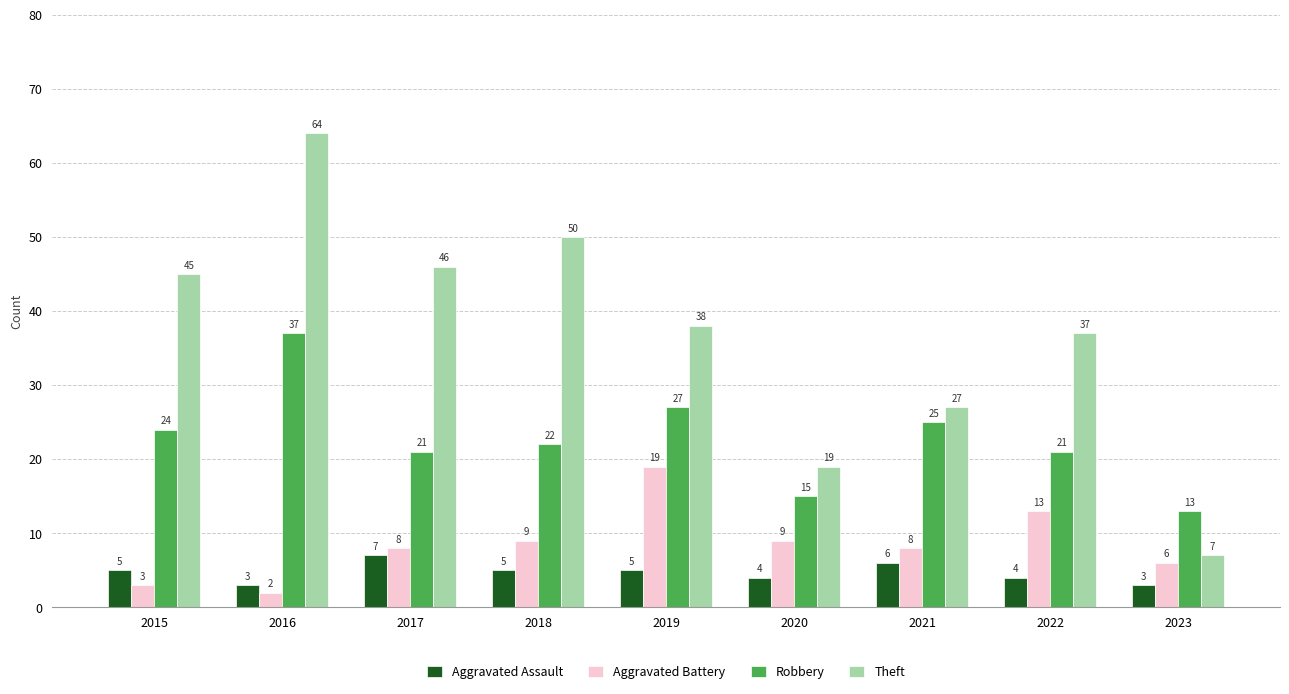

Reading right to left, list all the values displayed in this chart.

Aggravated Assault: 2023=3	2022=4	2021=6	2020=4	2019=5	2018=5	2017=7	2016=3	2015=5
Aggravated Battery: 2023=6	2022=13	2021=8	2020=9	2019=19	2018=9	2017=8	2016=2	2015=3
Robbery: 2023=13	2022=21	2021=25	2020=15	2019=27	2018=22	2017=21	2016=37	2015=24
Theft: 2023=7	2022=37	2021=27	2020=19	2019=38	2018=50	2017=46	2016=64	2015=45